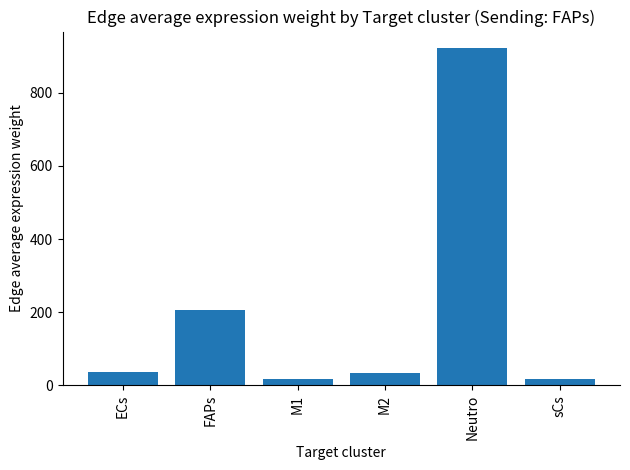

What is the difference between the maximum and minimum values?

904.4